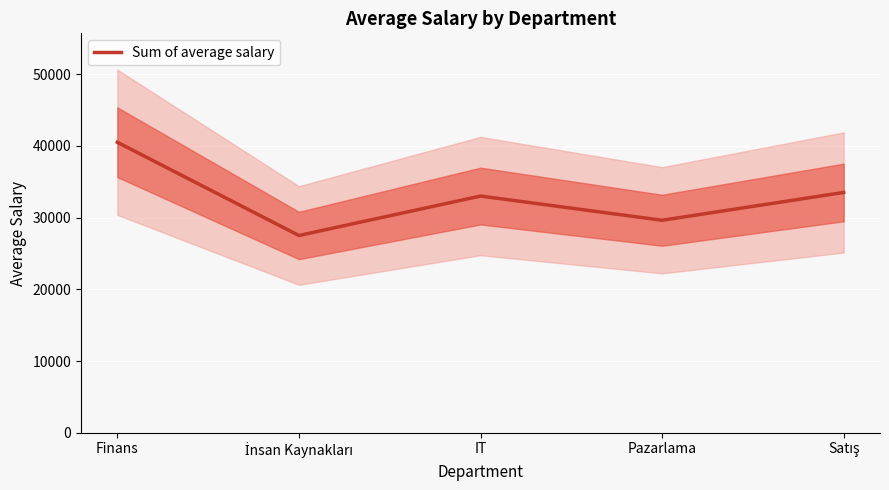

The value at Satış is 49910. True or false?

False